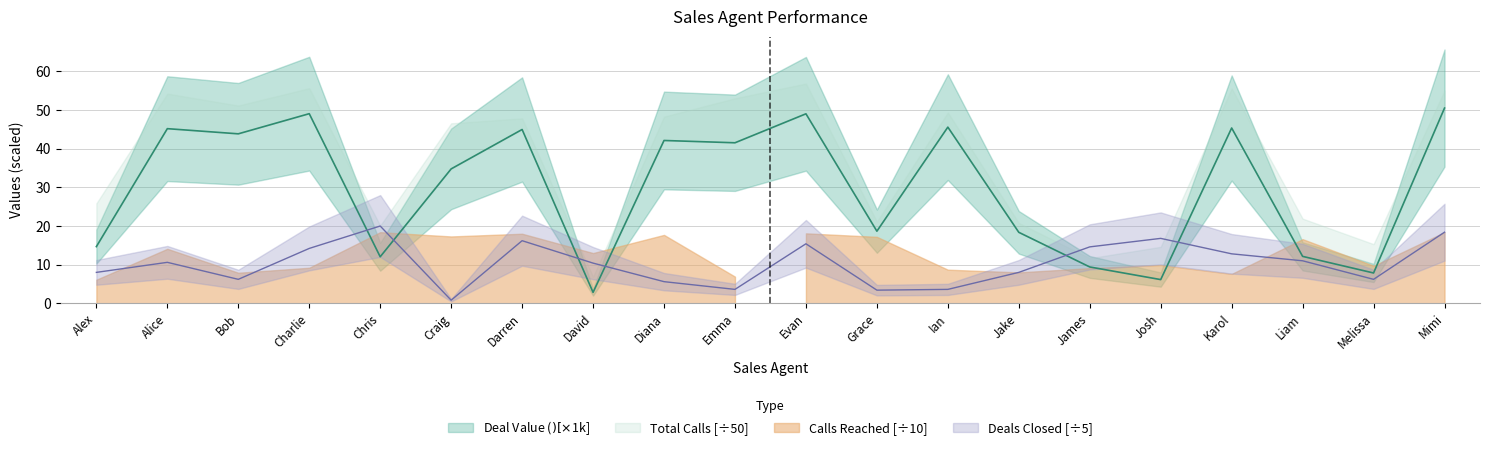

What is the sum of the Deal Value ($) values at Alice and David?

48.0